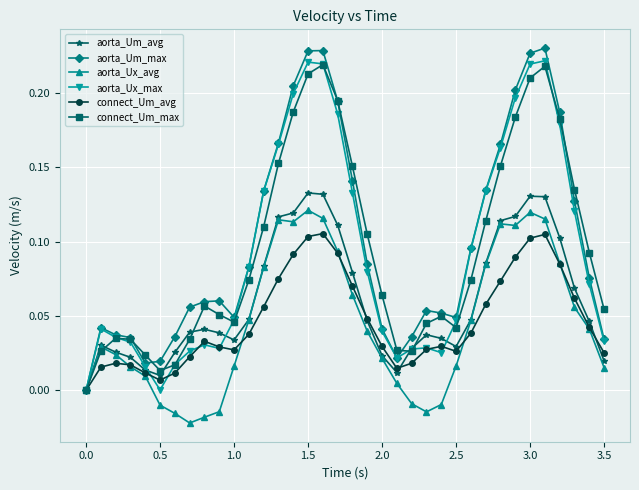

How many lines are shown in the chart?

6